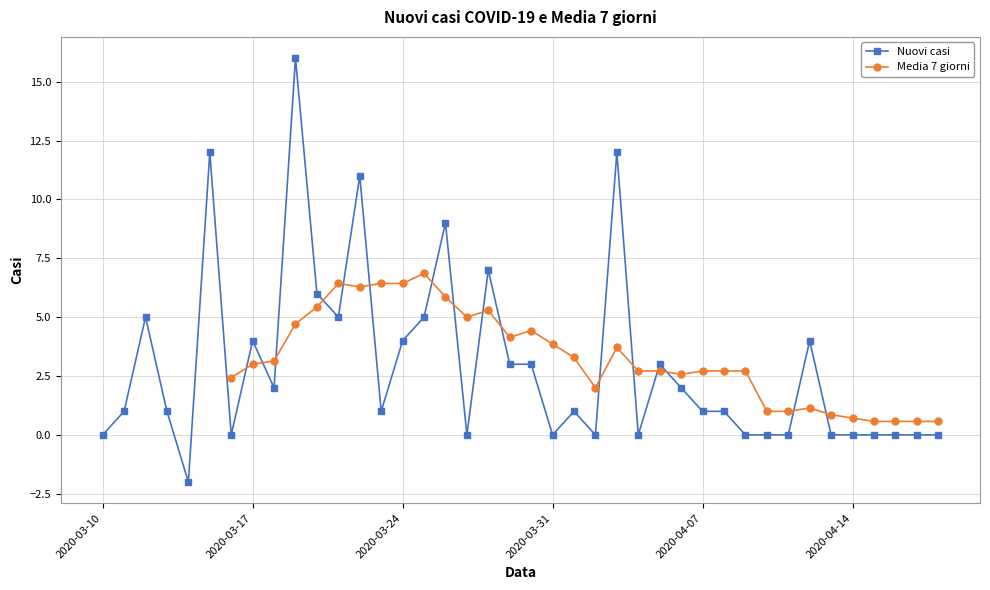

True or false: Nuovi casi has more than 1 interior local peaks.

True